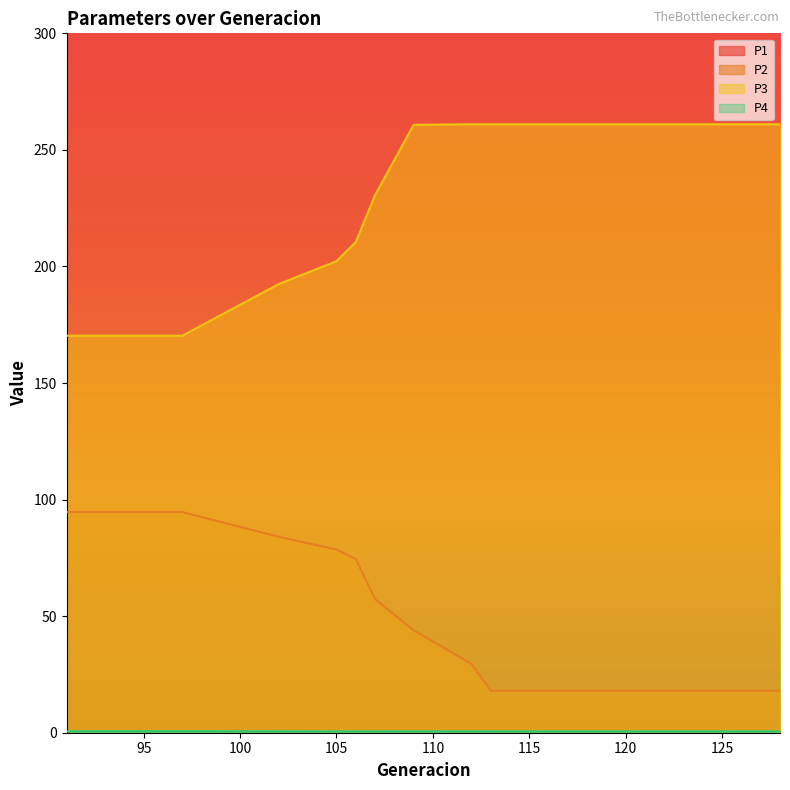

What is the value of the P1 point at the 15th from the left?

1970.4